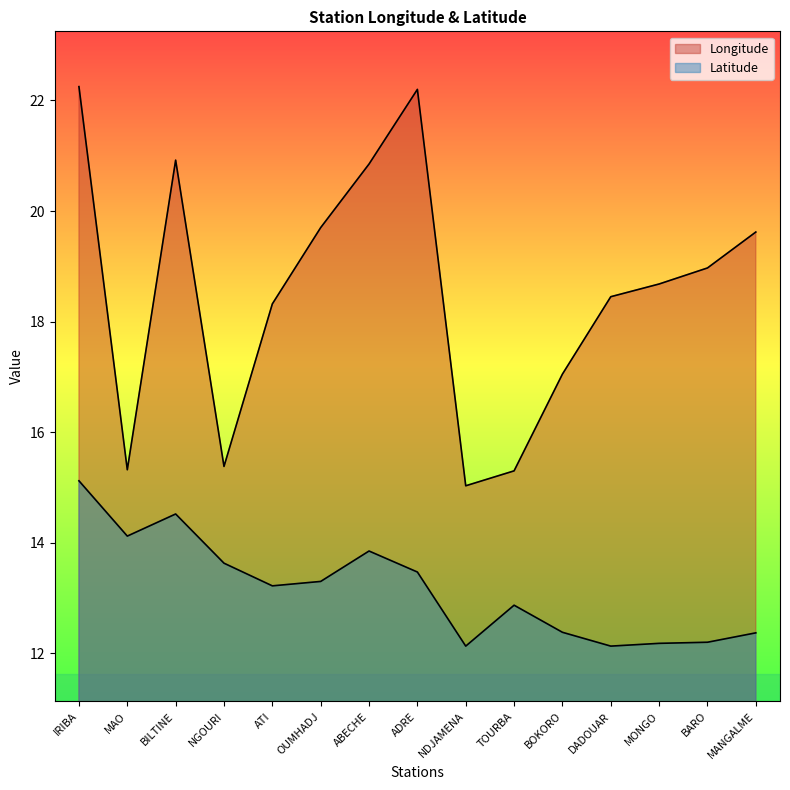

What is the difference between the Latitude values at ADRE and BOKORO?

1.1